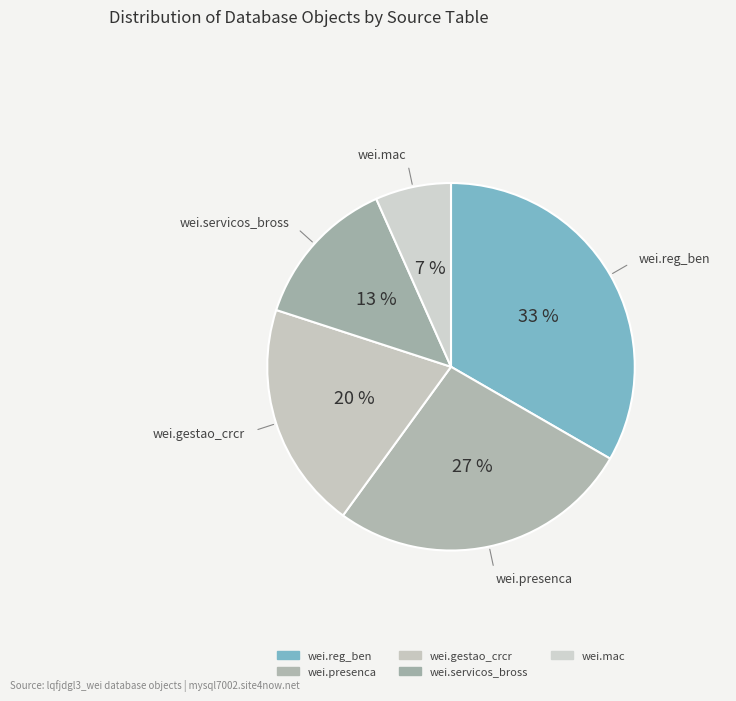

How many segments does this pie chart have?

5